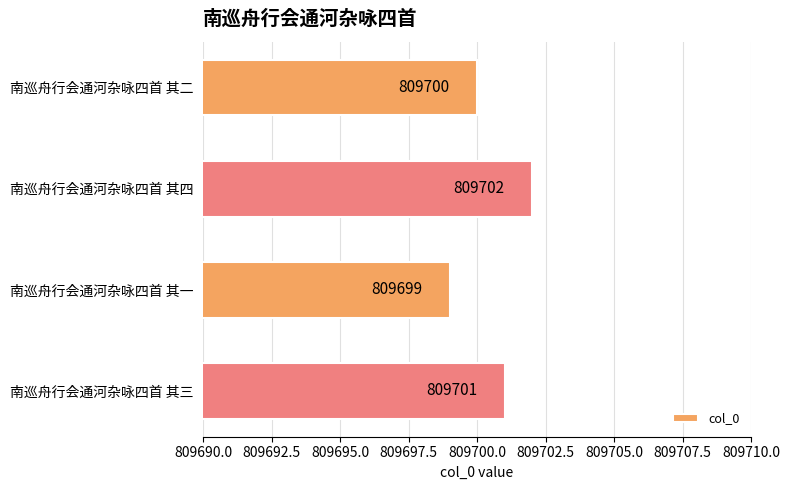

What is the difference between the maximum and minimum values?

3